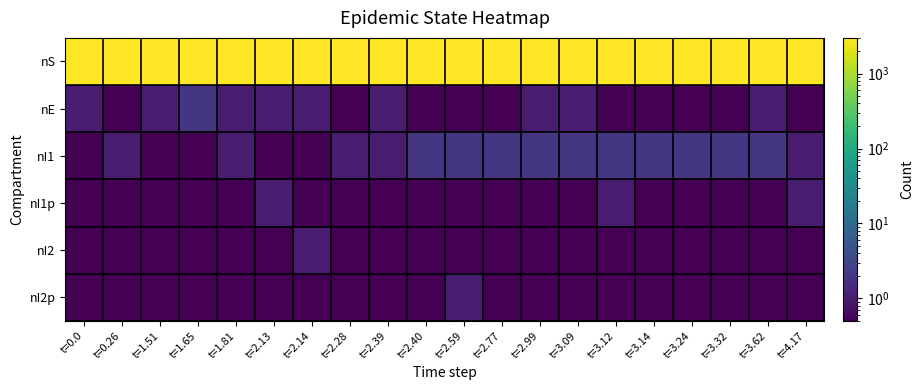

What is the minimum value shown in the chart?

0.5